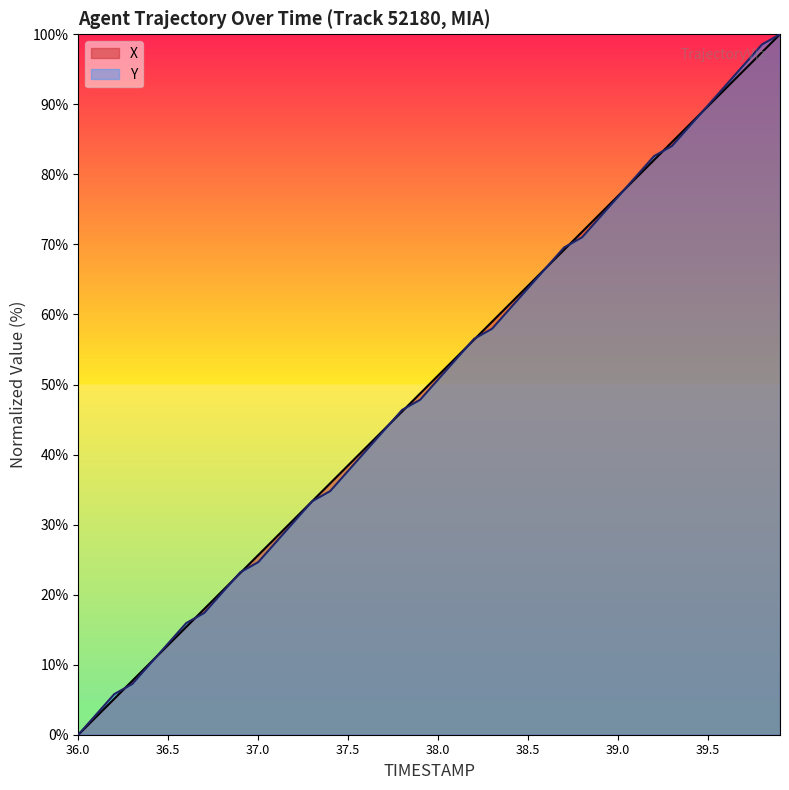

How many lines are shown in the chart?

2